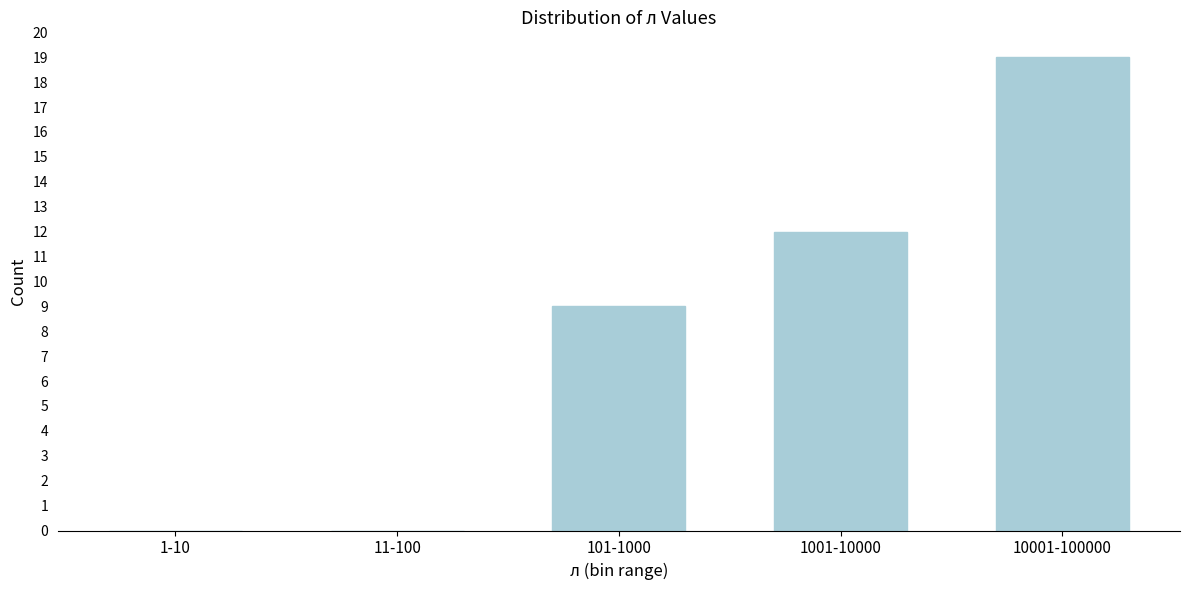

Reading left to right, what are all the values shown in this chart?

1-10=0	11-100=0	101-1000=9	1001-10000=12	10001-100000=19